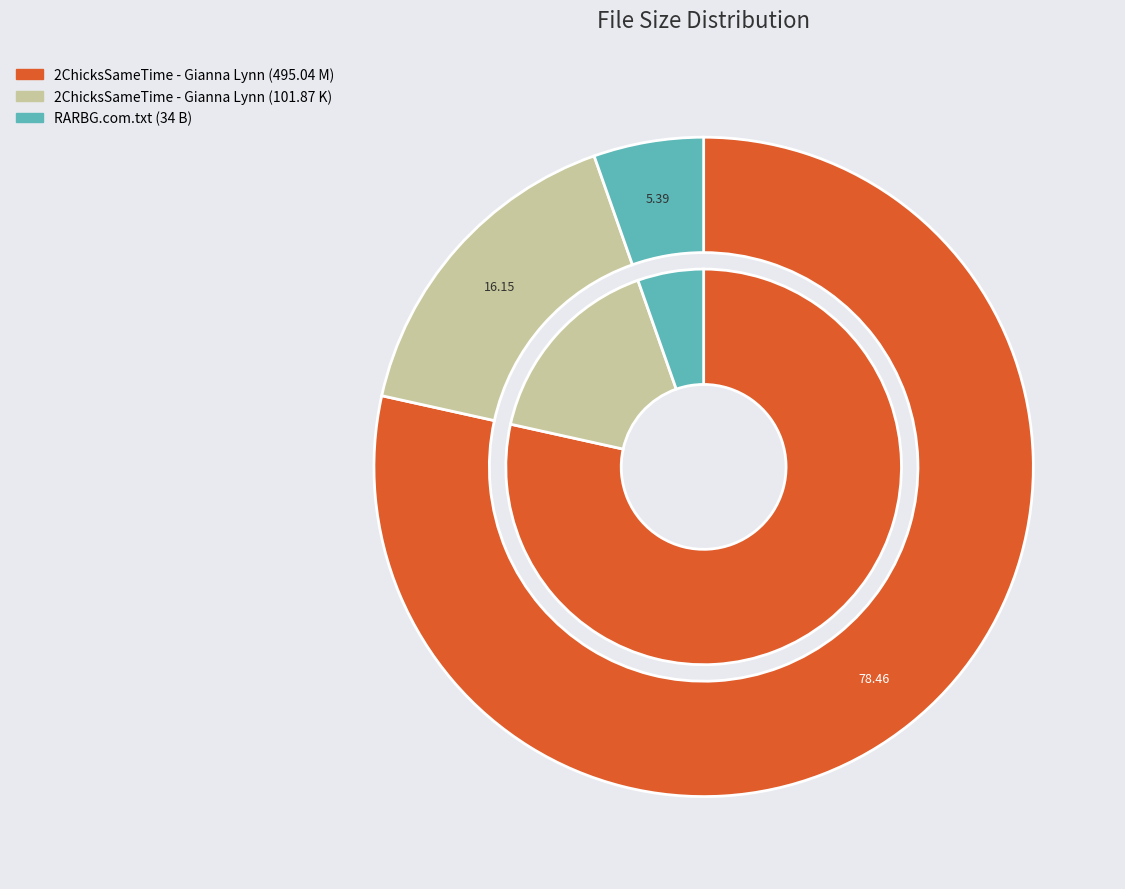

How many segments does this pie chart have?

3